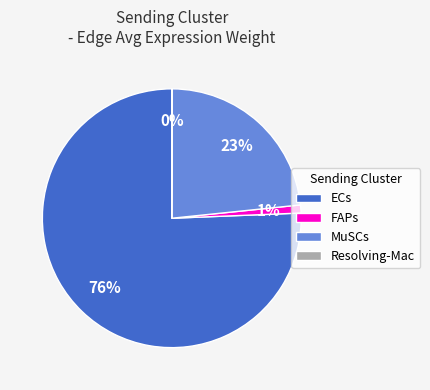

To the nearest percent, what portion does FAPs represent?

1%